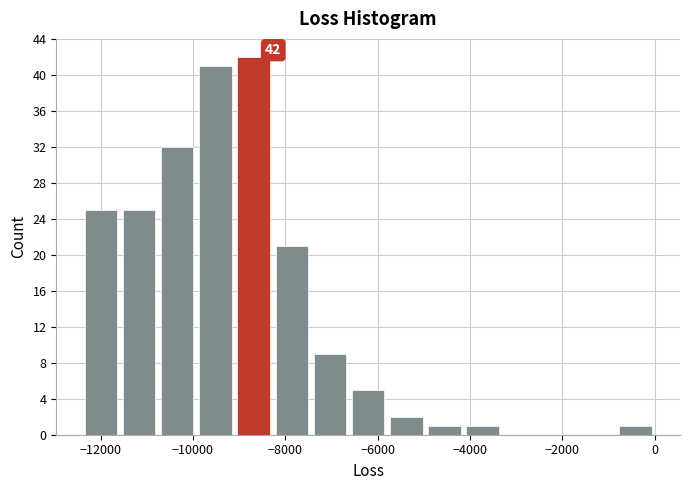

Over which range of the x-axis is the bar tallest?

-9200 to -8200